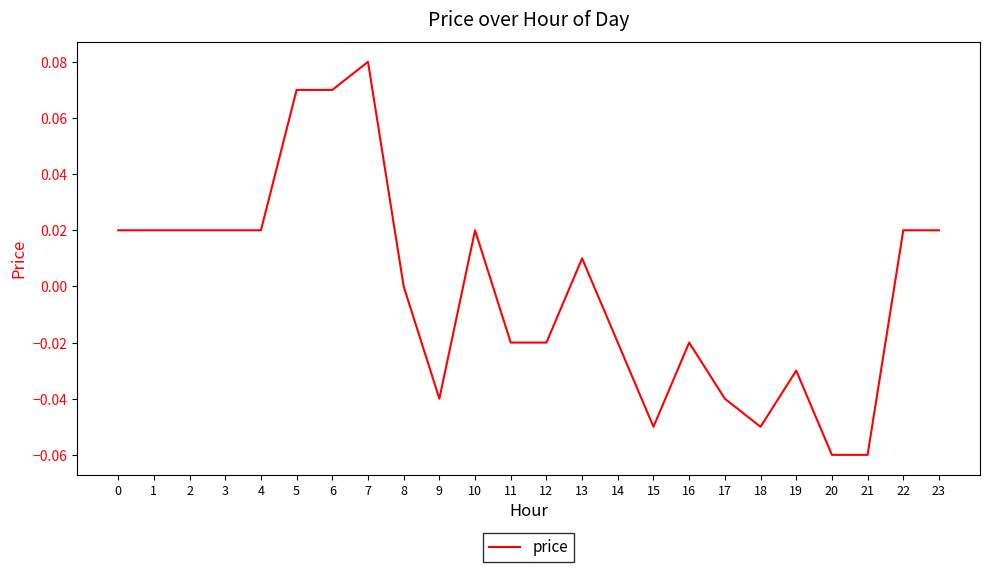

At which category does the chart reach its peak across all series?

7